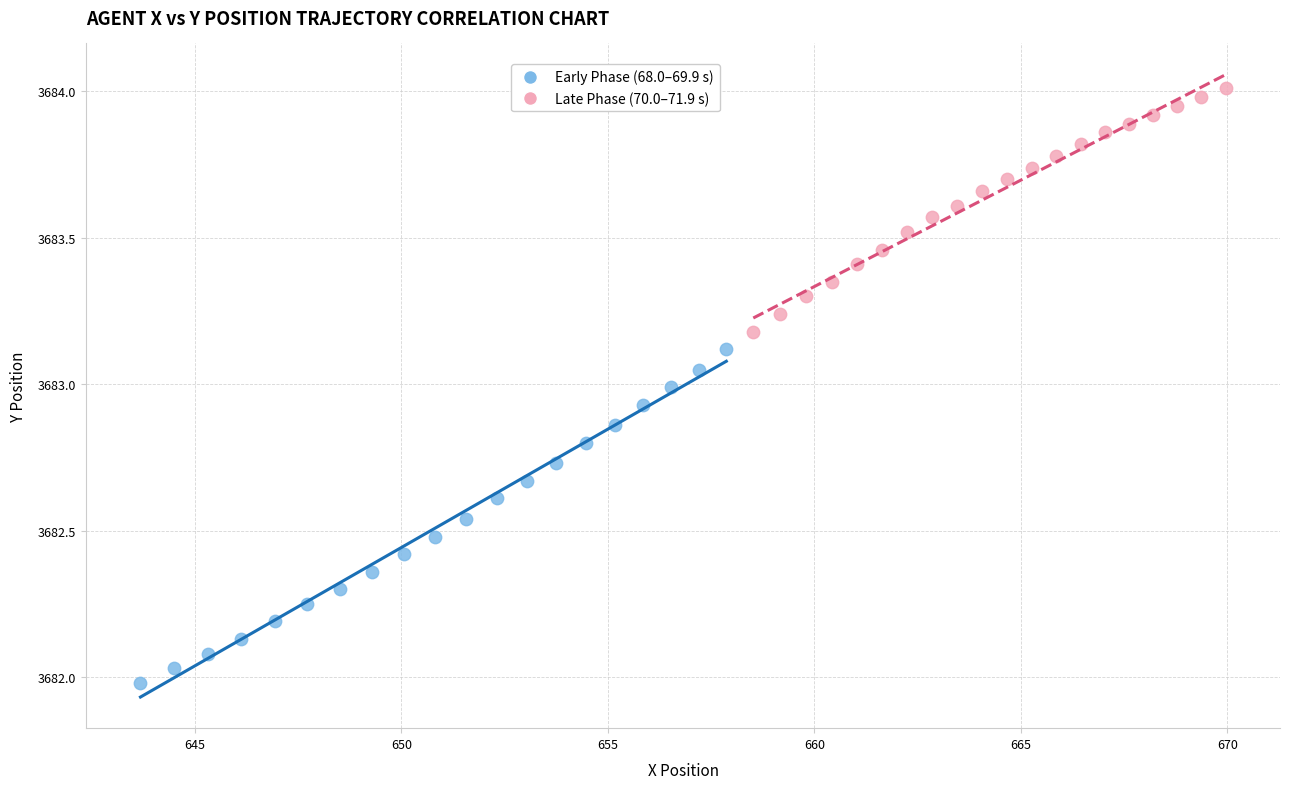

Which series contains the lowest Y value?

Early Phase (68.0–69.9 s)